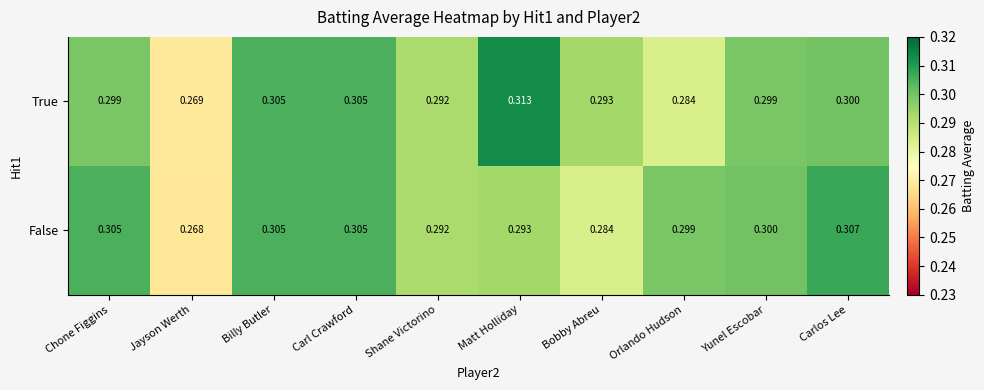

Which label corresponds to the smallest value in the chart?

Jayson Werth